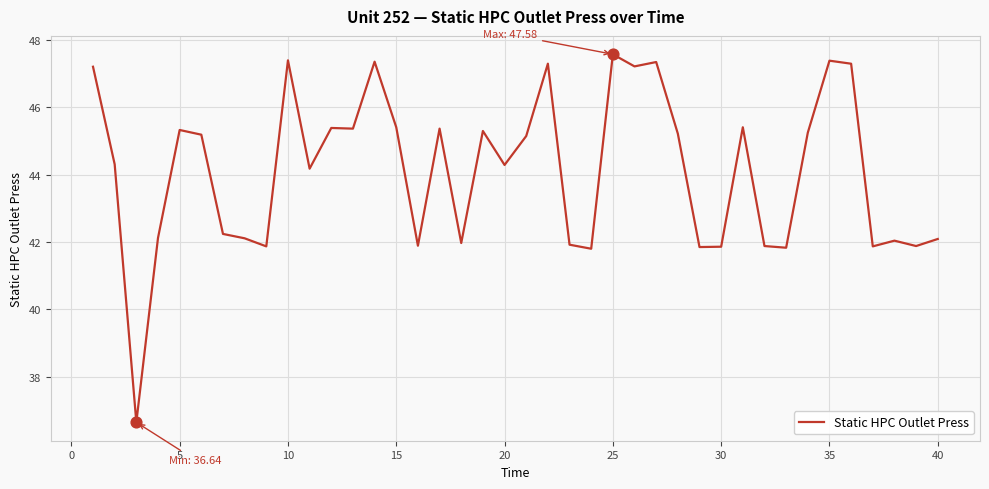

What is the minimum value shown in the chart?

36.6